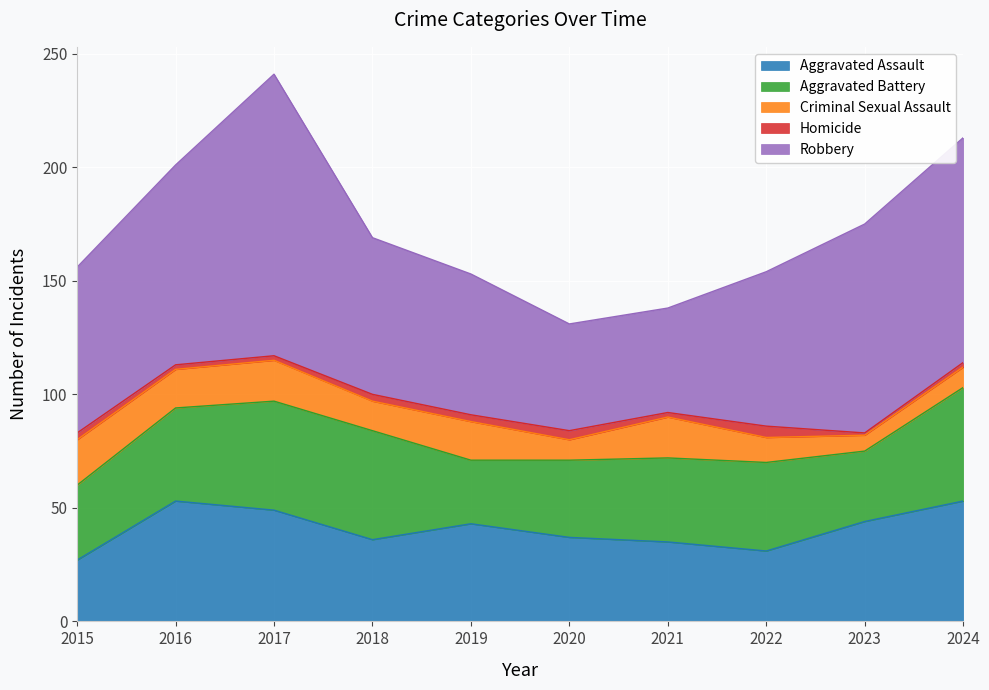

What is the average value of the Homicide series?

3